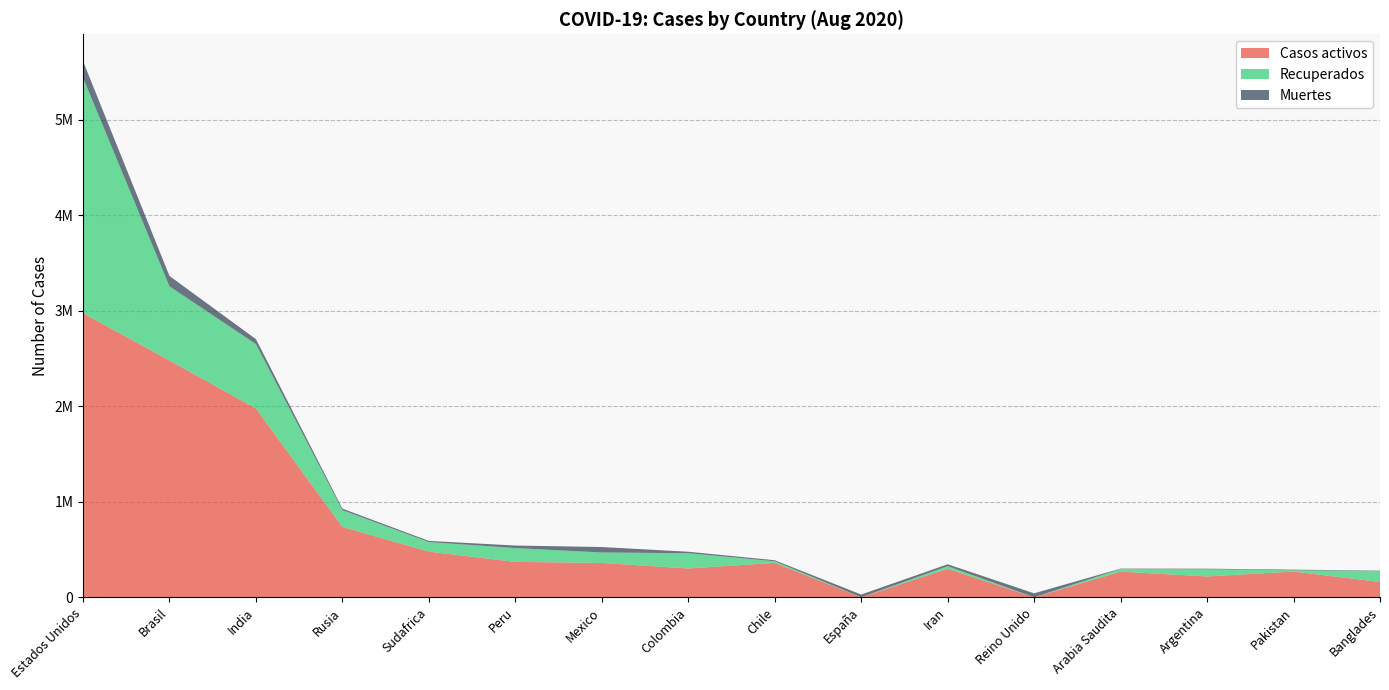

Reading left to right, transcribe all the data shown in this chart.

Casos activos: Estados Unidos=2973587	Brasil=2478494	India=1976248	Rusia=736101	Sudafrica=477671	Peru=370717	Mexico=359347	Colombia=301525	Chile=360385	España=0	Iran=299157	Reino Unido=0	Arabia Saudita=268385	Argentina=217850	Pakistan=269087	Banglades=160591
Recuperados: Estados Unidos=2464724	Brasil=776087	India=673431	Rusia=175904	Sudafrica=100233	Peru=144295	Mexico=109363	Colombia=159763	Chile=16604	España=0	Iran=26489	Reino Unido=0	Arabia Saudita=28093	Argentina=75462	Pakistan=13953	Banglades=114859
Muertes: Estados Unidos=173716	Brasil=108654	India=51925	Rusia=15740	Sudafrica=11982	Peru=26481	Mexico=57023	Colombia=15372	Chile=10513	España=28646	Iran=19804	Reino Unido=41369	Arabia Saudita=3436	Argentina=5814	Pakistan=6175	Banglades=3694